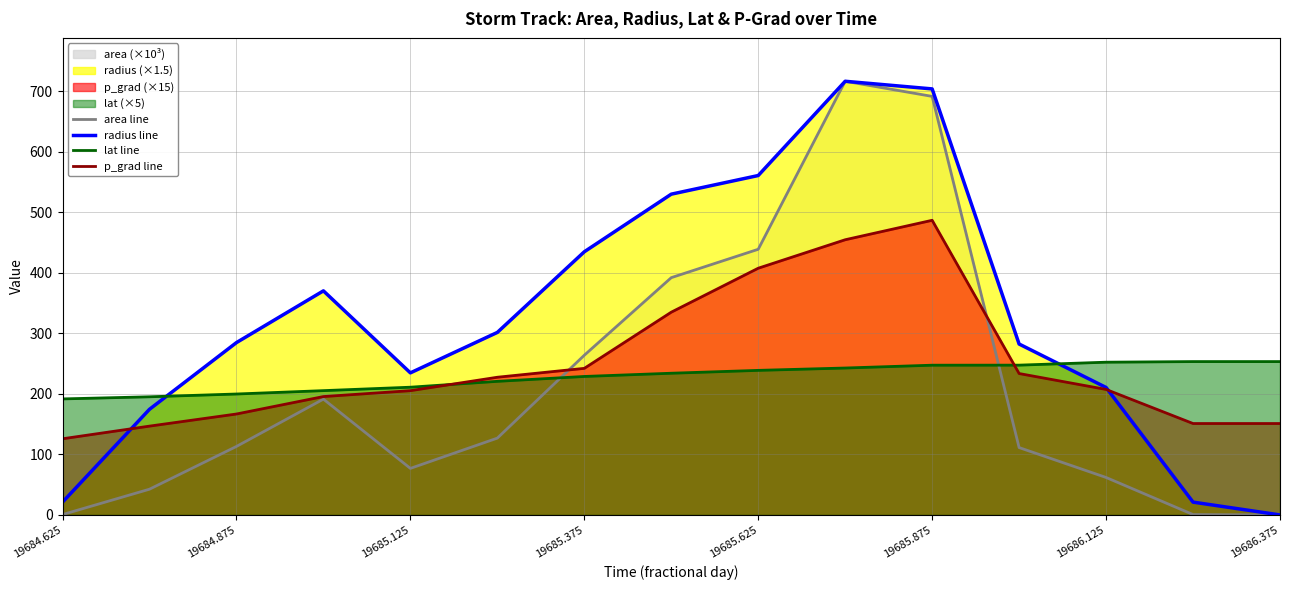

Count the number of data series in this chart.

4